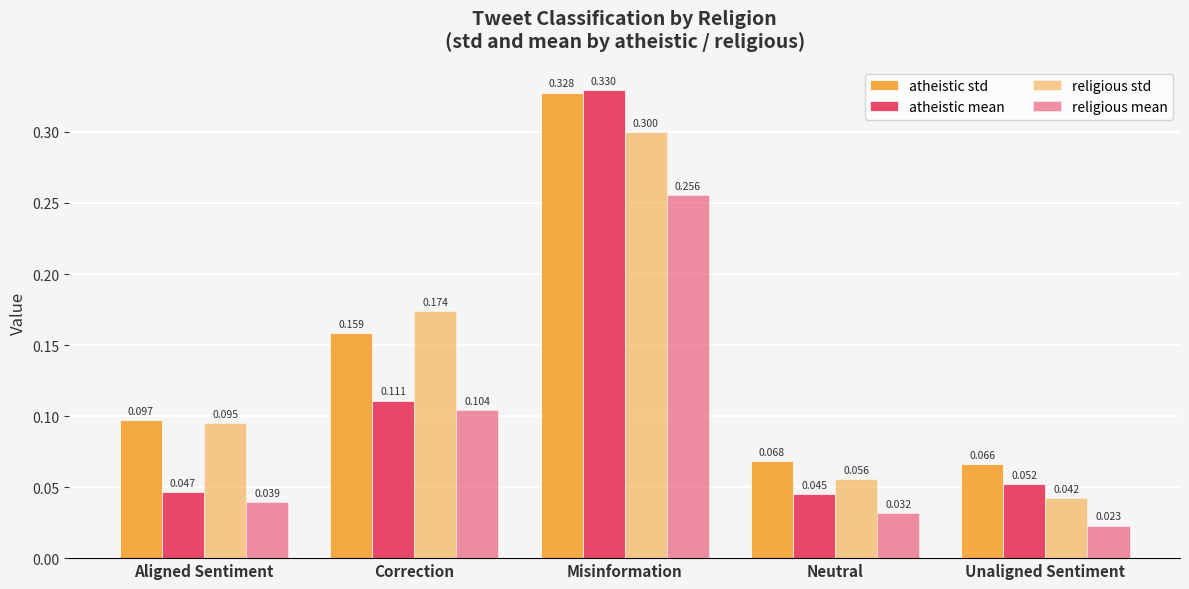

What is the difference between the maximum and minimum values in the atheistic std series?

0.3